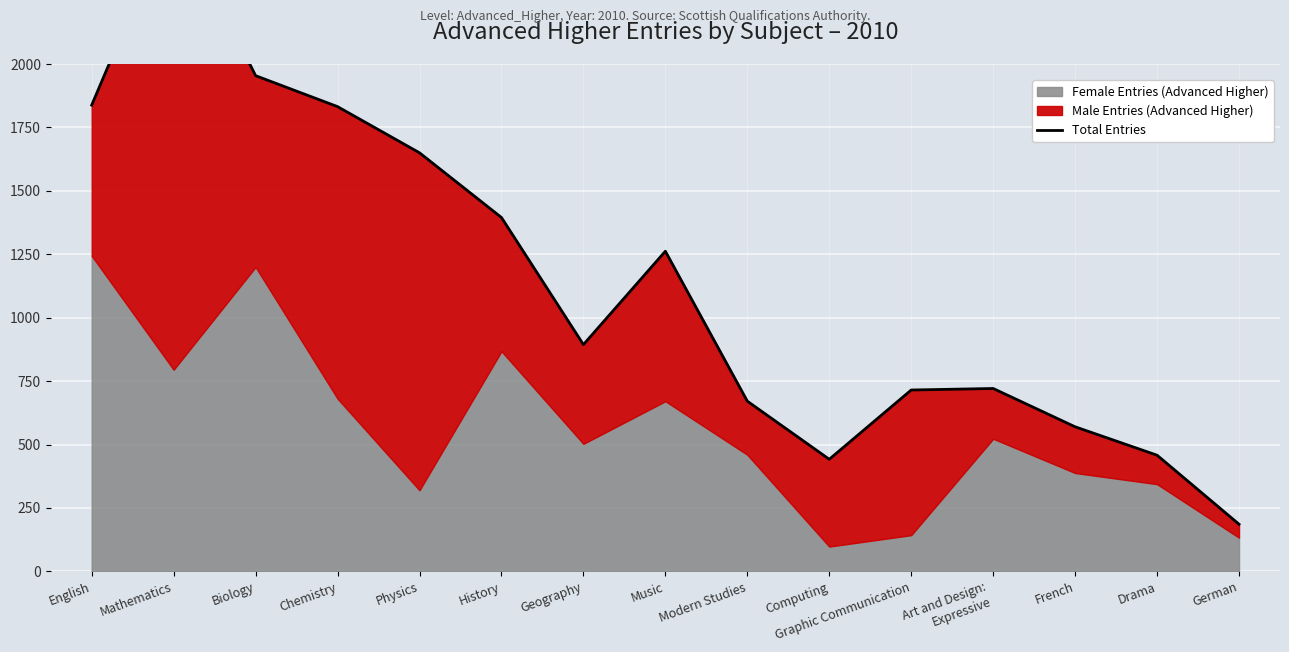

What is the difference between the second highest and second lowest values?

1512